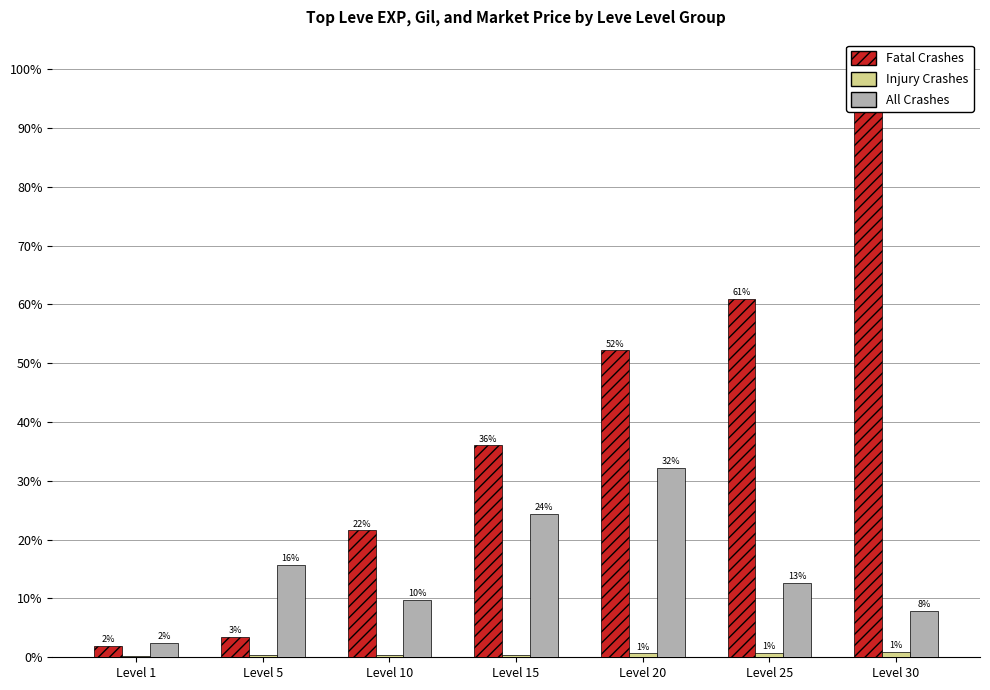

Reading right to left, list all the values displayed in this chart.

Fatal Crashes: 100.0	61.0	52.2	36.0	21.6	3.4	1.9
Injury Crashes: 0.9	0.8	0.7	0.4	0.4	0.3	0.3
All Crashes: 7.8	12.7	32.2	24.3	9.8	15.7	2.4